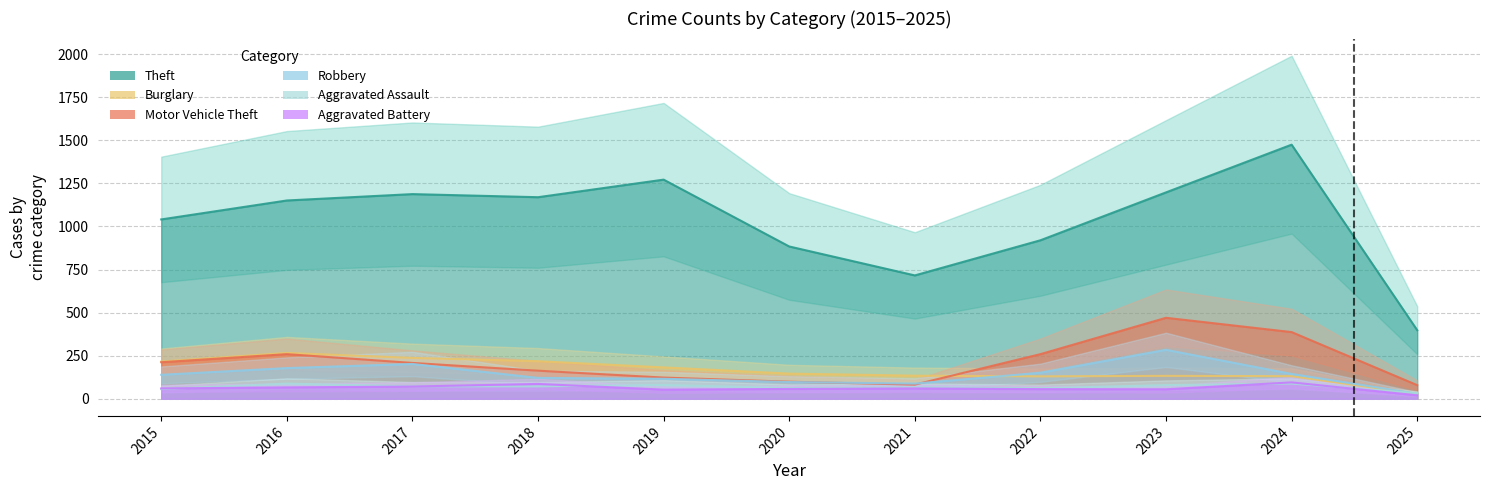

True or false: Motor Vehicle Theft and Aggravated Assault intersect in this chart.

False